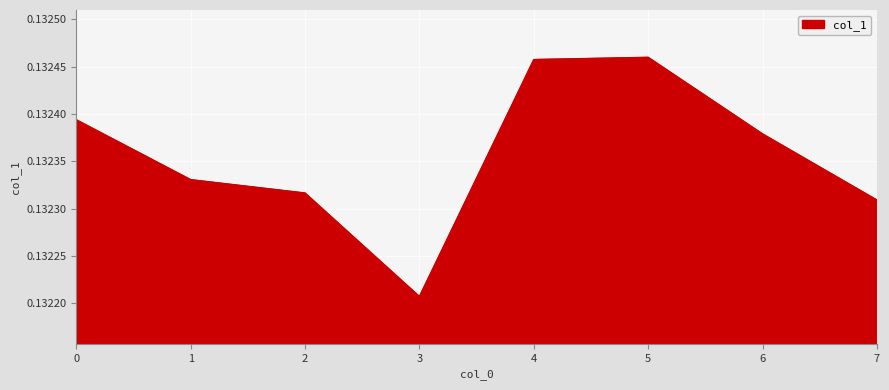

At which label is the value closest to 0?

3